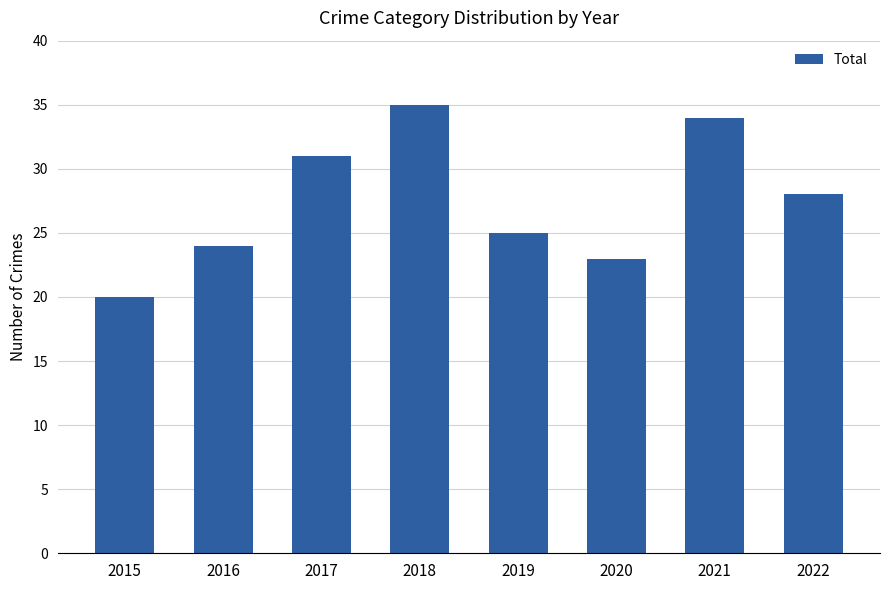

List the labels in order of value, largest first.

2018, 2021, 2017, 2022, 2019, 2016, 2020, 2015